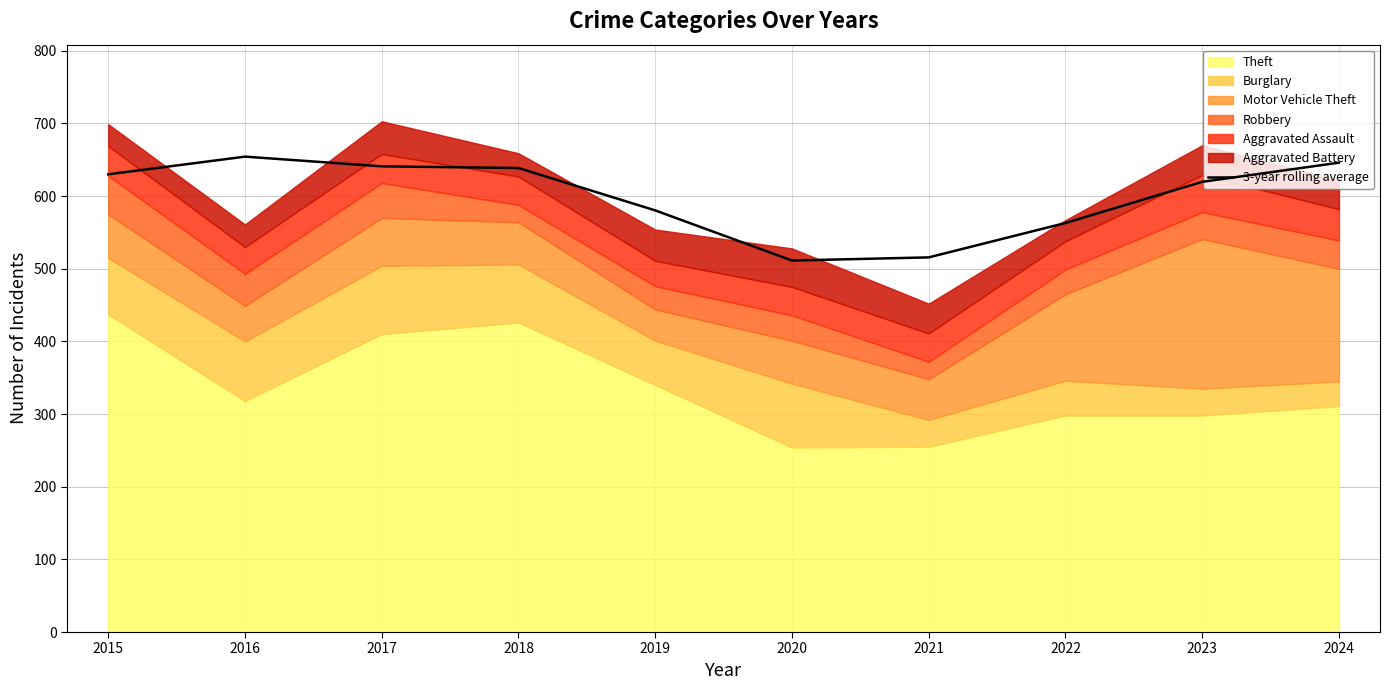

Between 2022 and 2023, which is larger?

2023